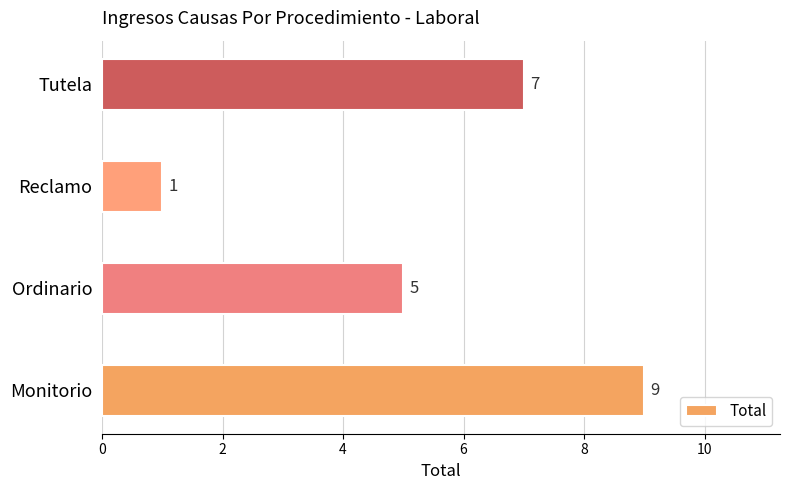

Reading top to bottom, list all the values displayed in this chart.

7	1	5	9